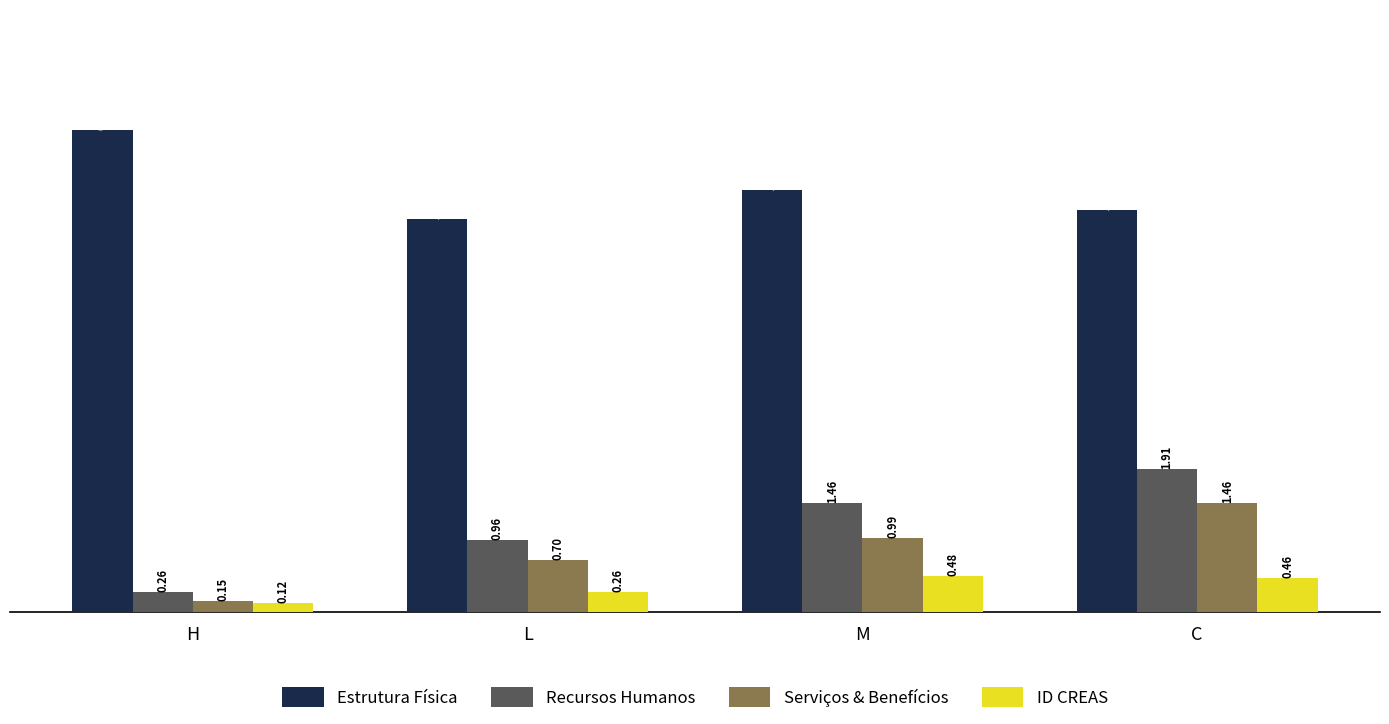

What is the label of the 3rd bar from the right?

L